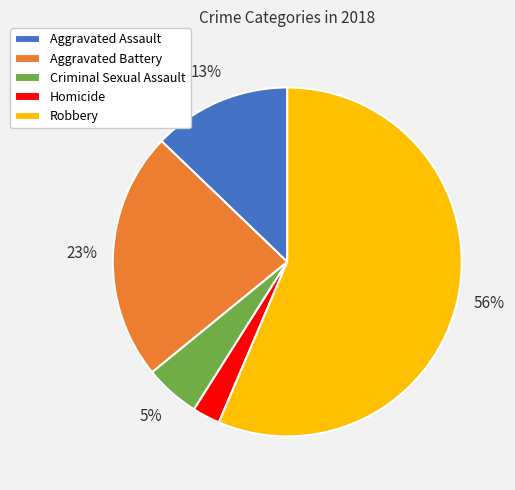

Which has a higher value, Robbery or Aggravated Assault?

Robbery